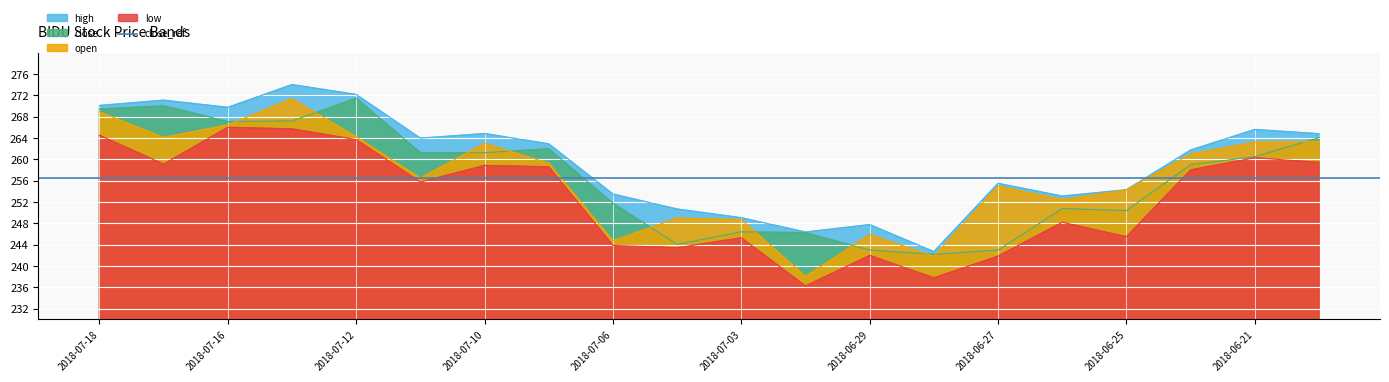

Rank the series at 2018-06-25 from lowest to highest value.

low, close, open, high